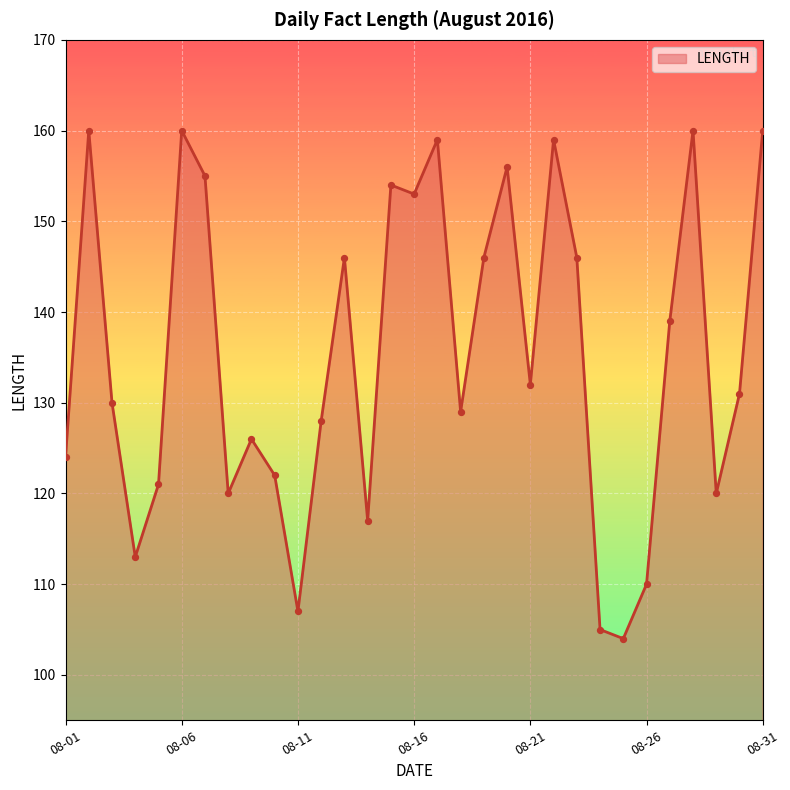

What is the greatest value displayed?

160